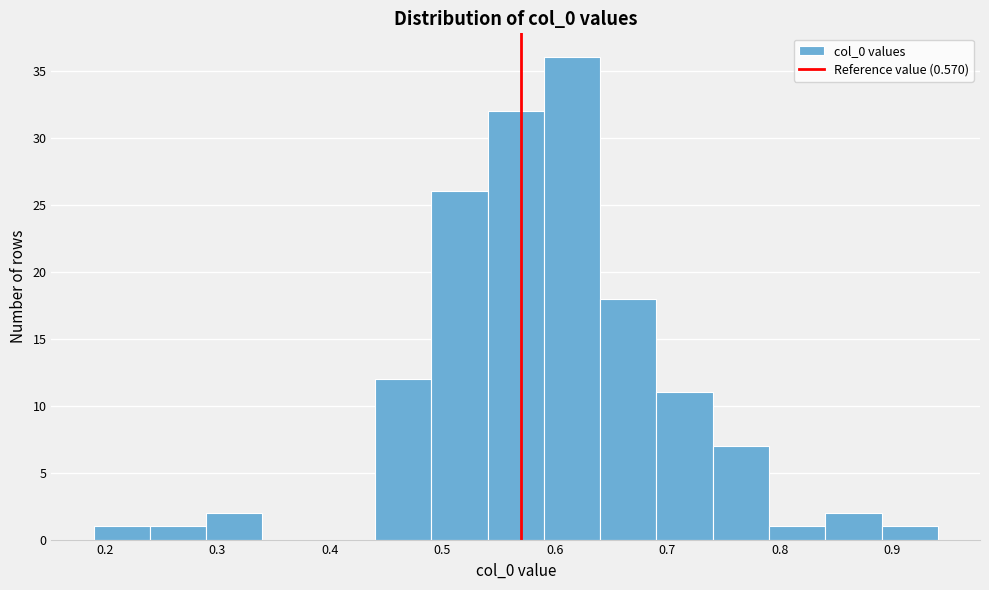

Reading left to right, transcribe this chart: for each bar, give the range it covers on the x-axis and its height. Neither the bar edges nor the heights are printed on the chart, so give them approximately, as read against the axes.

0.19 to 0.24: 1
0.24 to 0.29: 1
0.29 to 0.34: 2
0.34 to 0.39: 0
0.39 to 0.44: 0
0.44 to 0.49: 12
0.49 to 0.54: 26
0.54 to 0.59: 32
0.59 to 0.64: 36
0.64 to 0.69: 18
0.69 to 0.74: 11
0.74 to 0.79: 7
0.79 to 0.84: 1
0.84 to 0.89: 2
0.89 to 0.94: 1